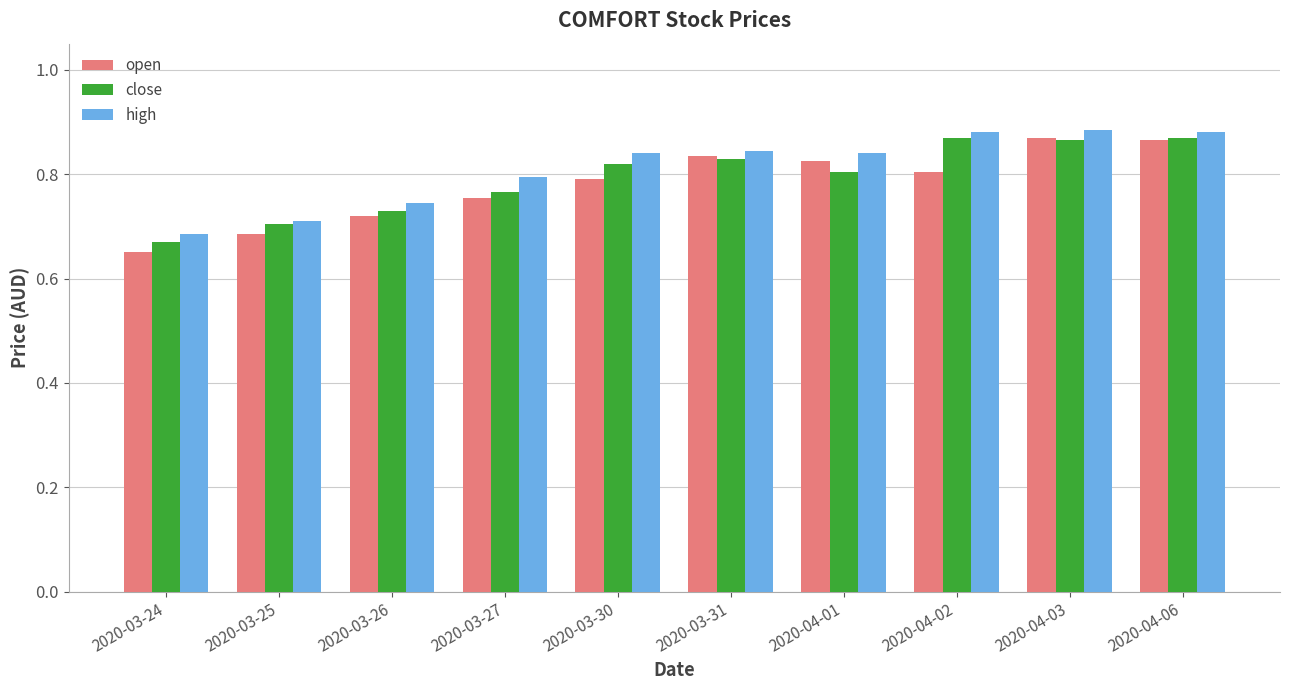

At which category does the chart reach its minimum across all series?

2020-03-24